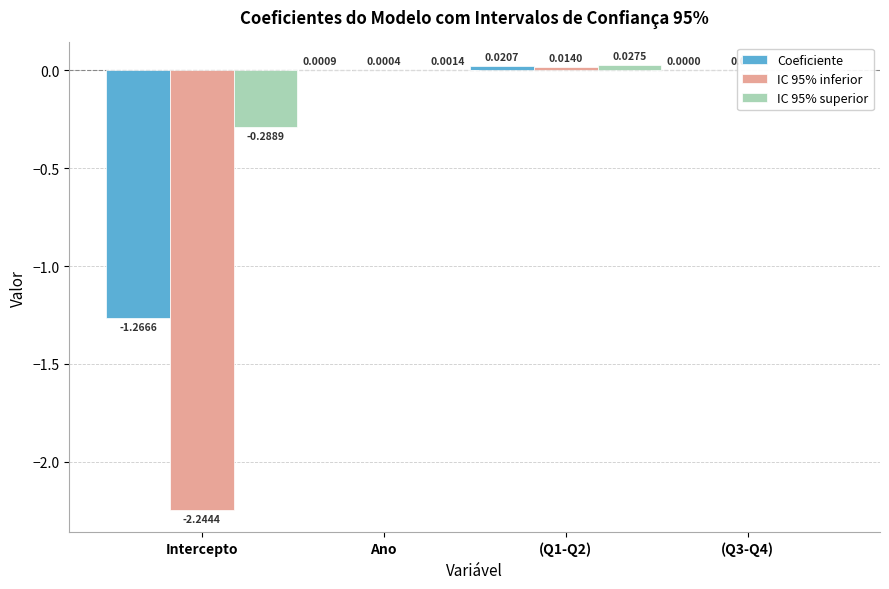

At which label does IC 95% superior first exceed 0?

Ano